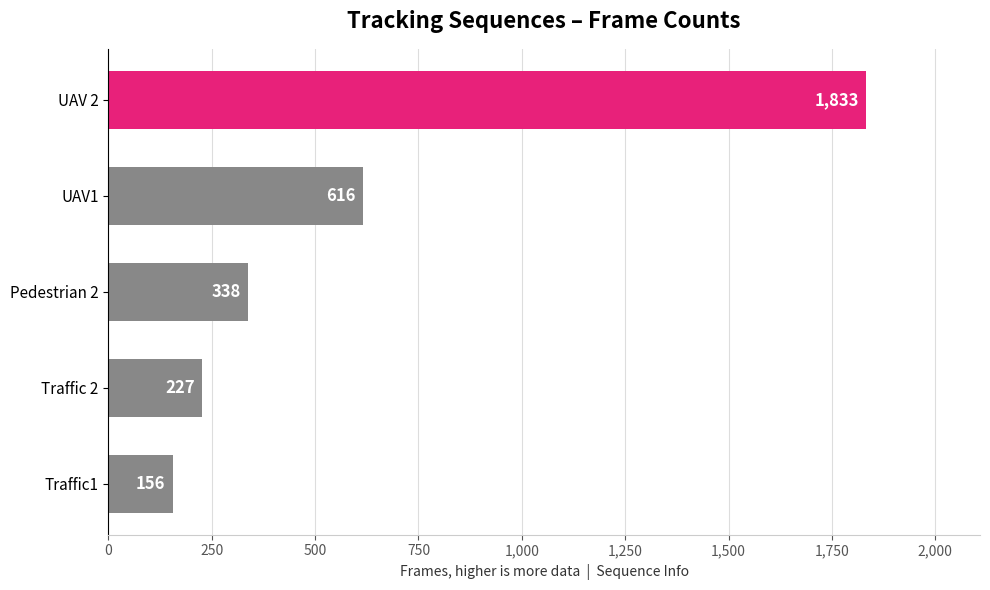

What is the change in value from UAV1 to UAV 2?

+1217